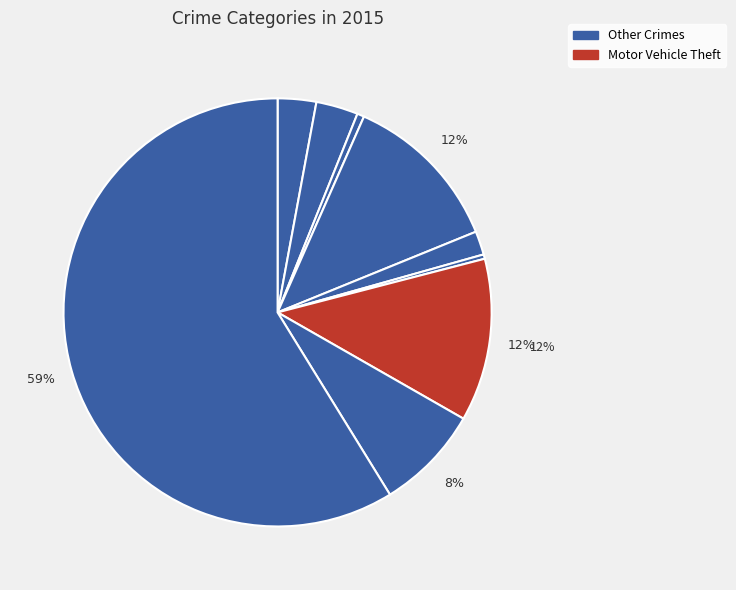

To the nearest percent, what is the difference between the largest and smallest slice percentages?

58%